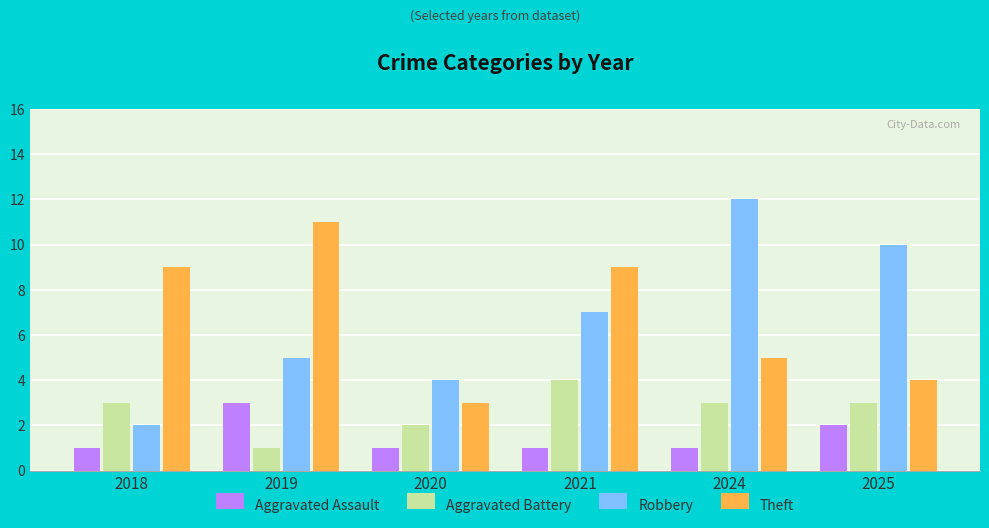

At how many categories does at least one series exceed 6?

5